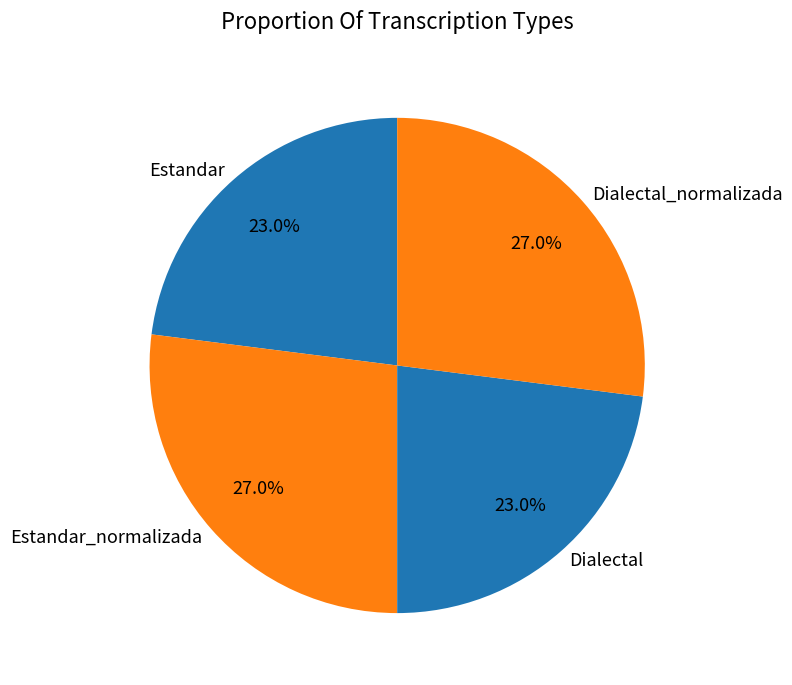

What is the ratio of the value at Dialectal_normalizada to the value at Estandar?

1.2